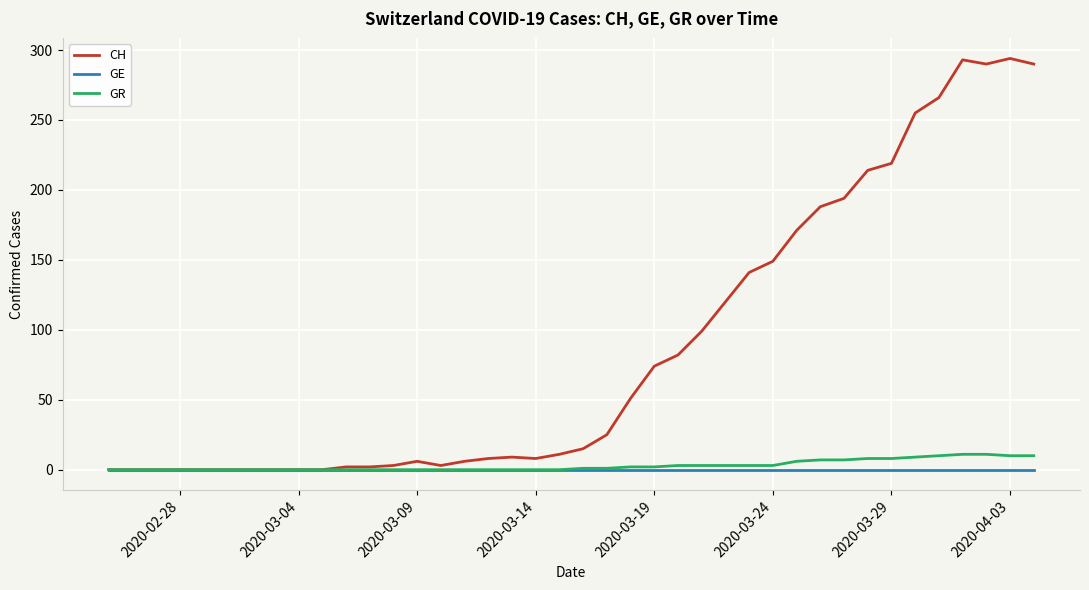

Which series has the largest total across all categories?

CH